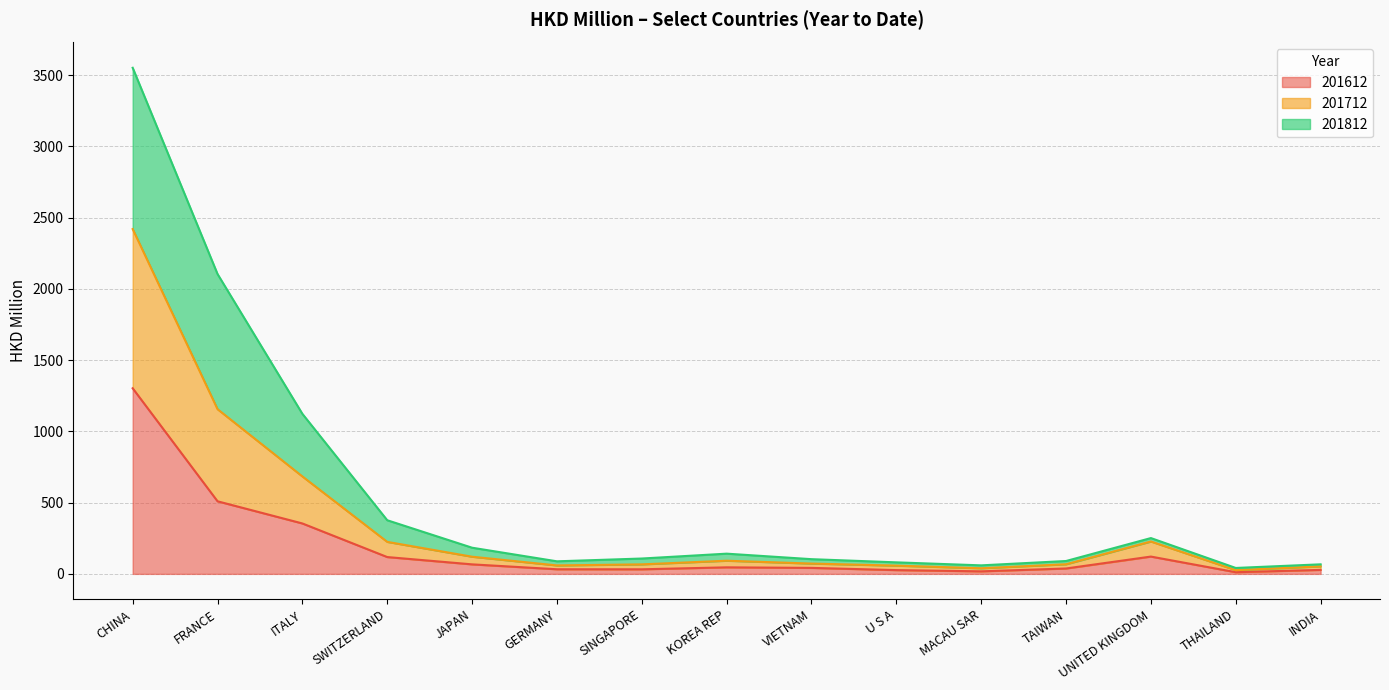

What position from the left is SWITZERLAND?

4